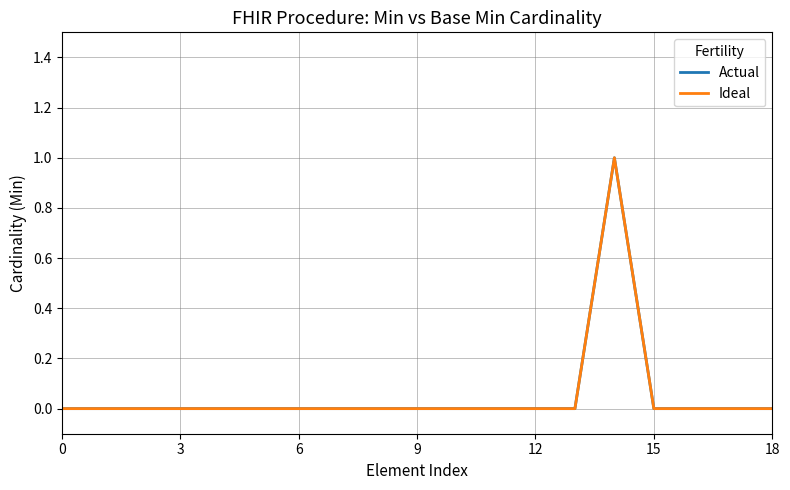

List the series in order of their peak value, highest first.

Actual, Ideal